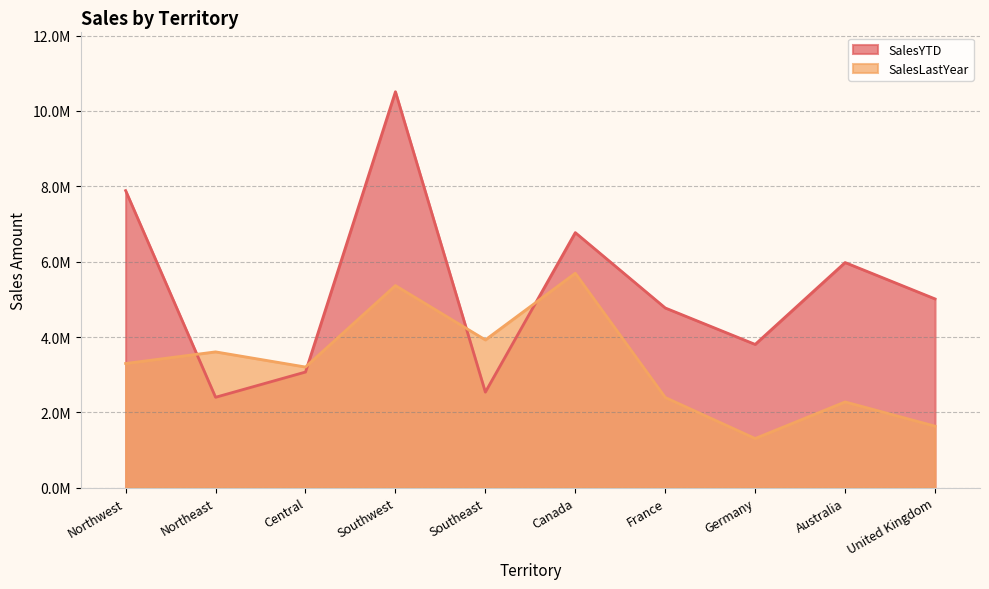

Reading left to right, extract all data points from this chart.

SalesYTD: 7887186.8	2402176.8	3072175.1	10510853.9	2538667.3	6771829.1	4772398.3	3805202.3	5977814.9	5012905.4
SalesLastYear: 3298694.5	3607148.9	3205014.1	5366575.7	3925071.4	5693988.9	2396539.8	1307949.8	2278549.0	1635823.4